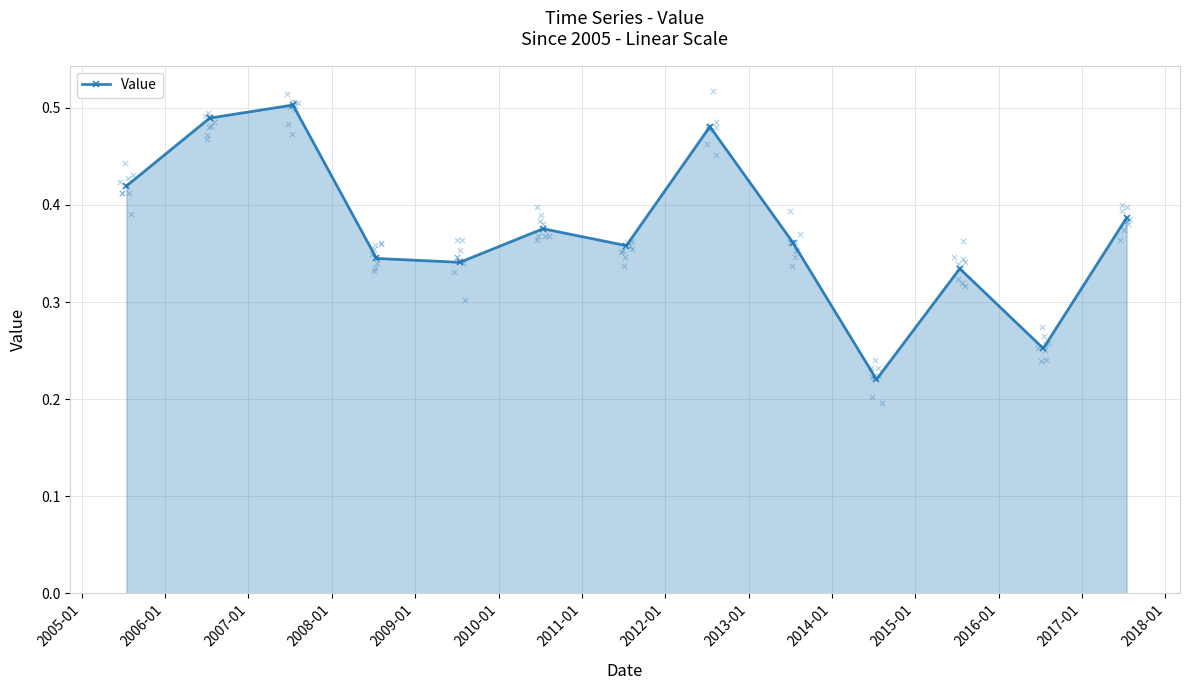

In Value, how many points are lower than both neighbors (excluding endpoints)?

4